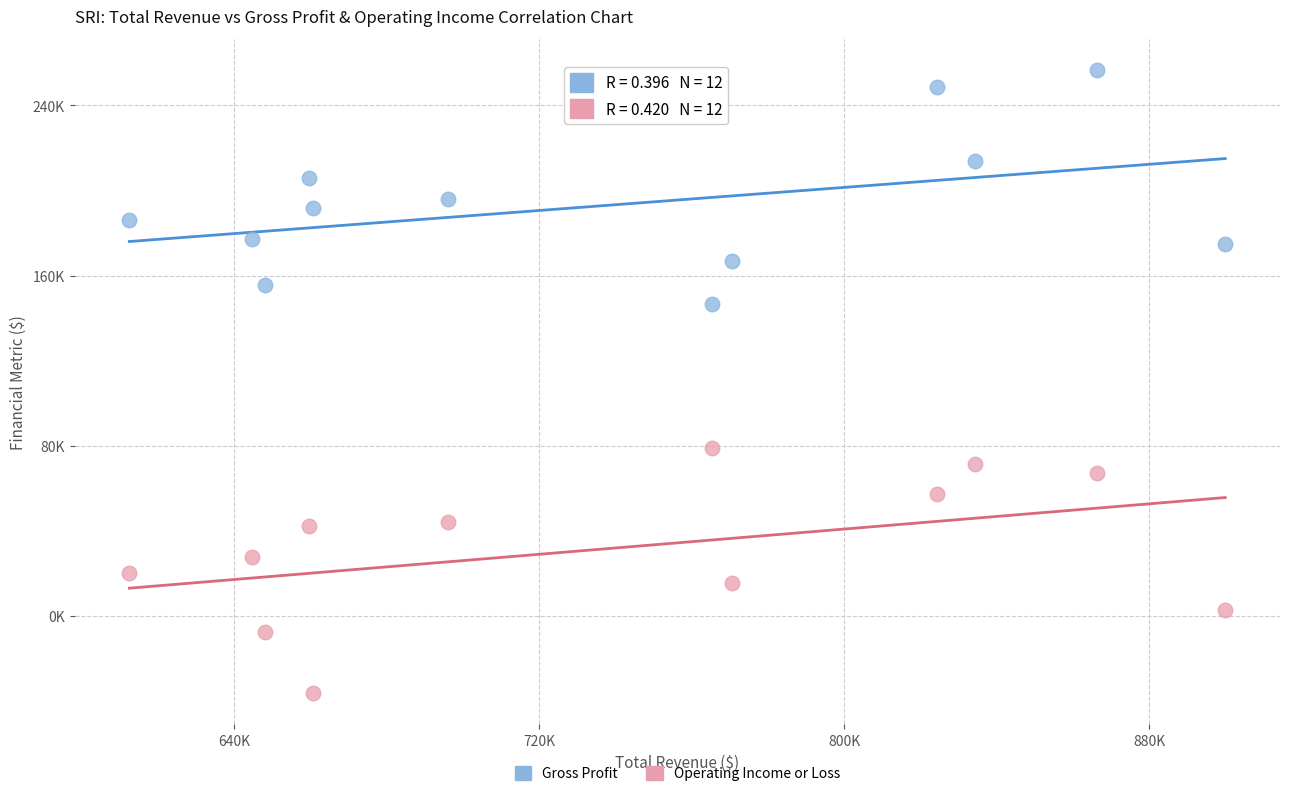

What are all the series names shown in the legend?

Gross Profit, Operating Income or Loss